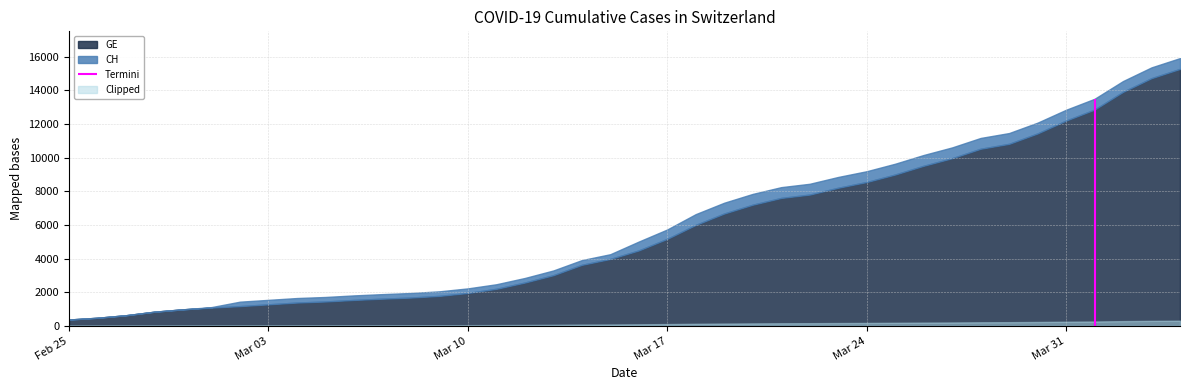

What is the difference between the maximum and minimum values in the CH series?

15551